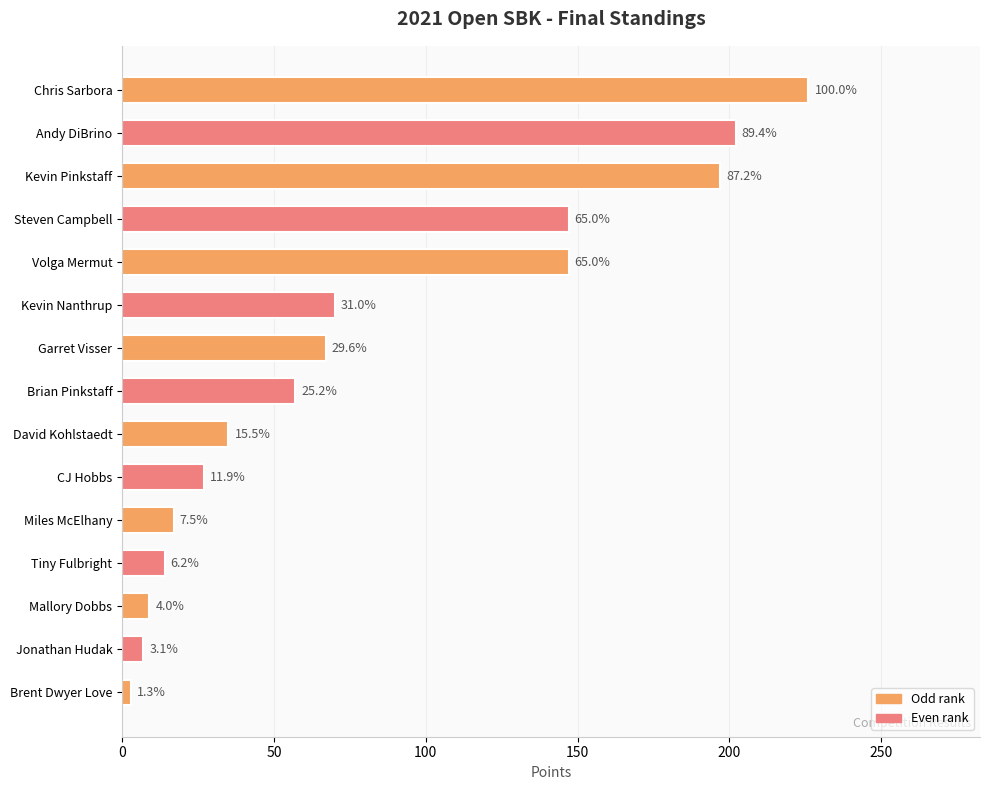

What is the smallest value displayed?

3